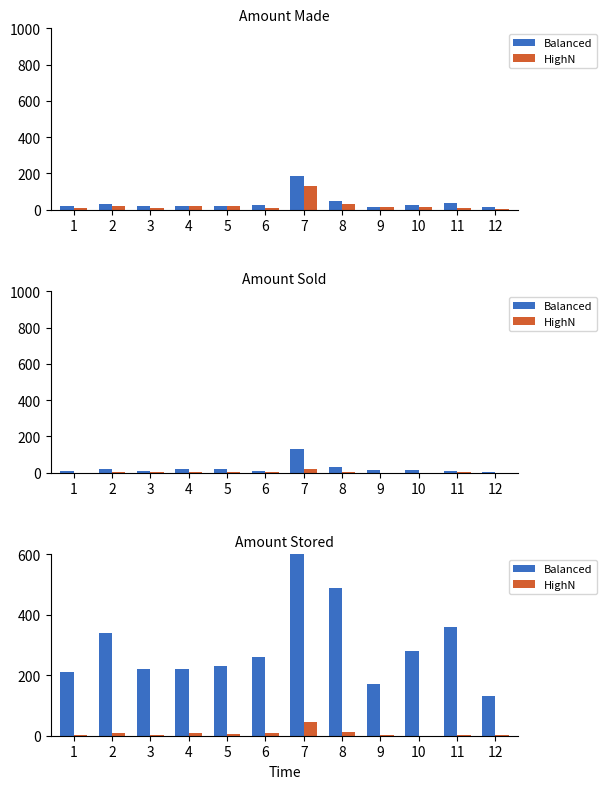

What is the sum of all Balanced values?

4780